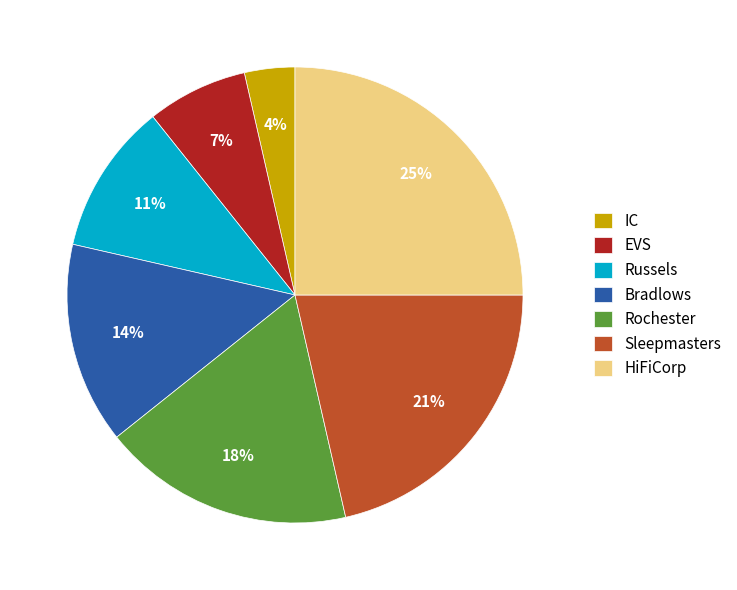

Which slice is the smallest?

IC